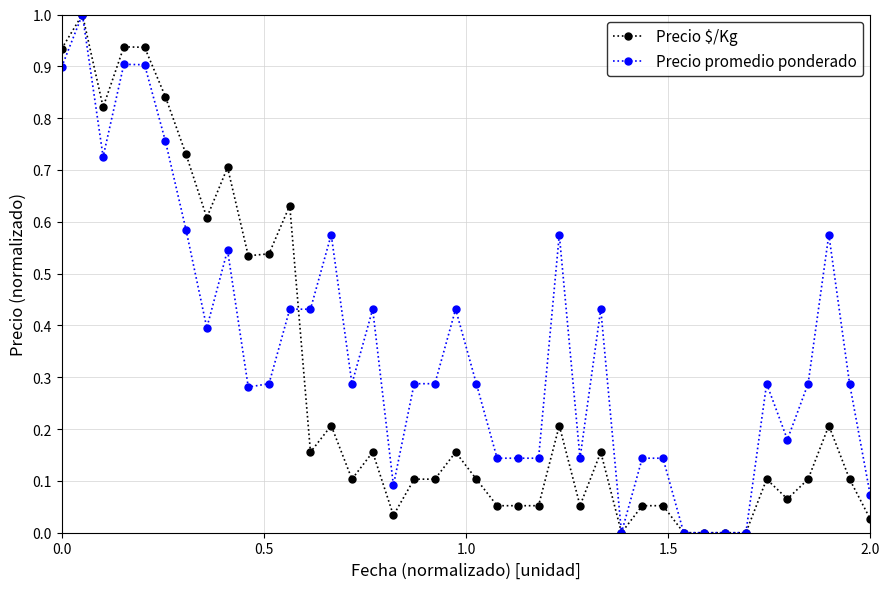

Which series has the largest total across all categories?

Precio promedio ponderado